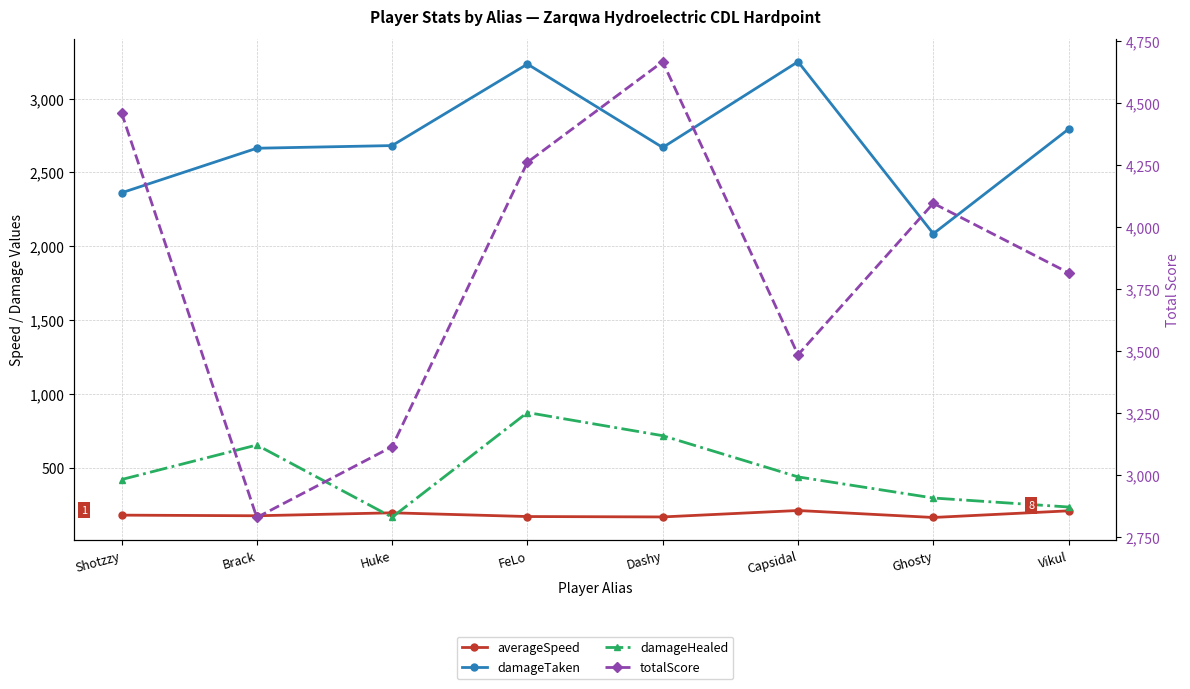

What position from the right is Dashy?

4